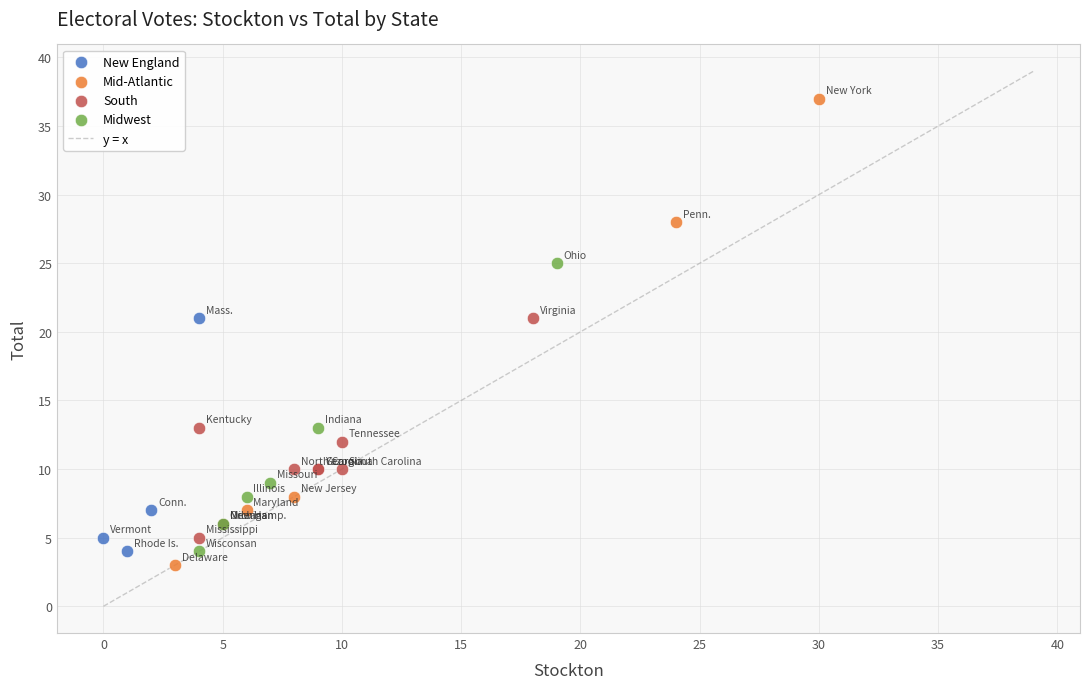

Which series has the widest spread of Y values?

Mid-Atlantic